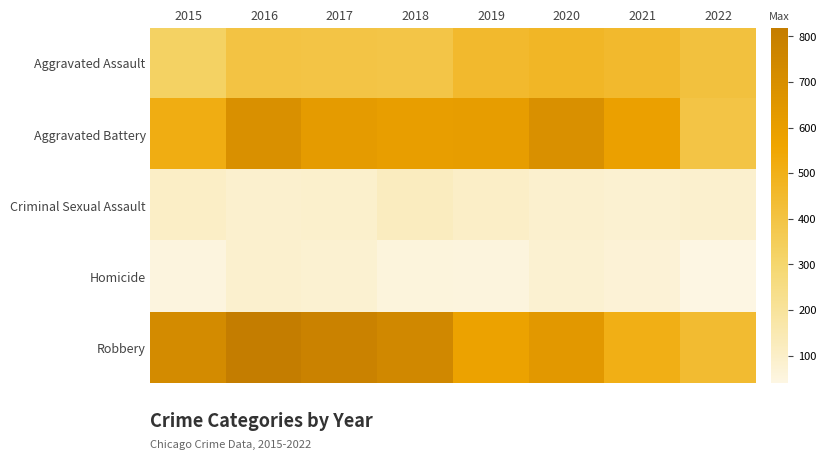

At how many categories does at least one series exceed 527?

7